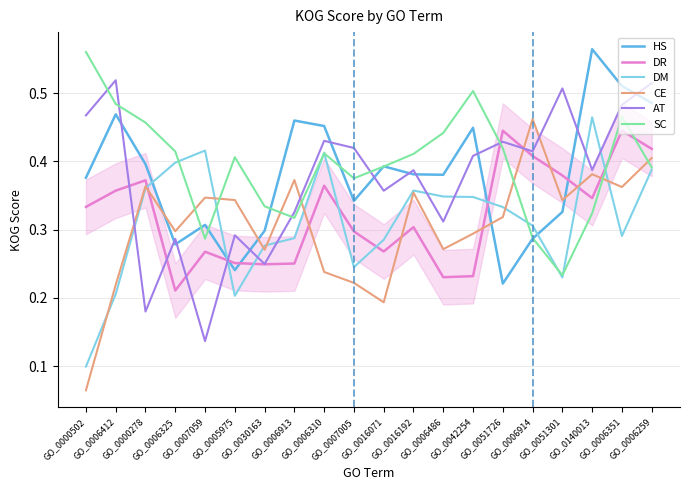

True or false: AT and SC cross at least once.

True